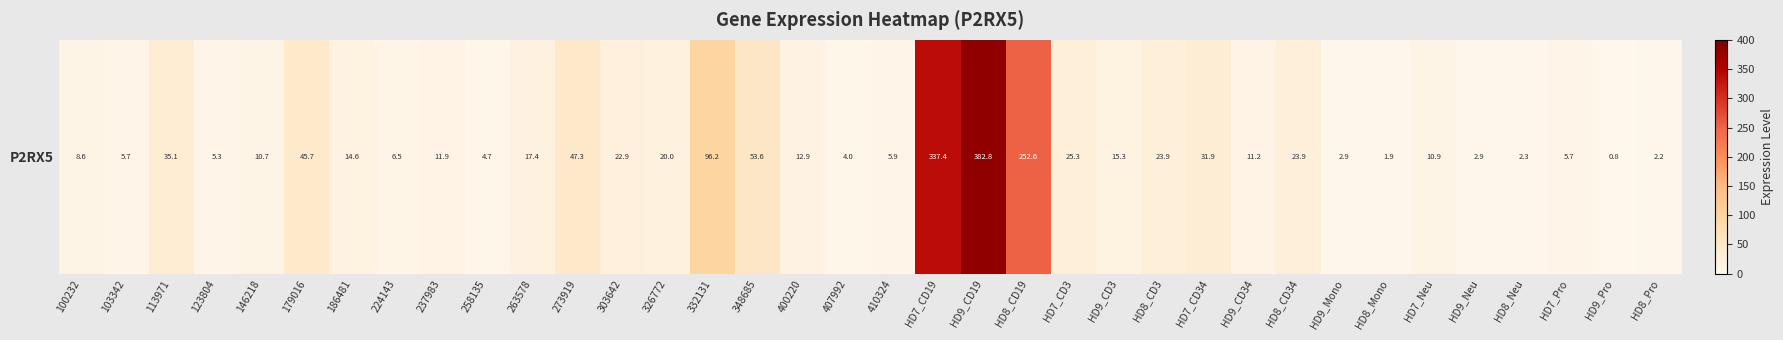

True or false: the data shows 1.9 at HD8_Mono.

True